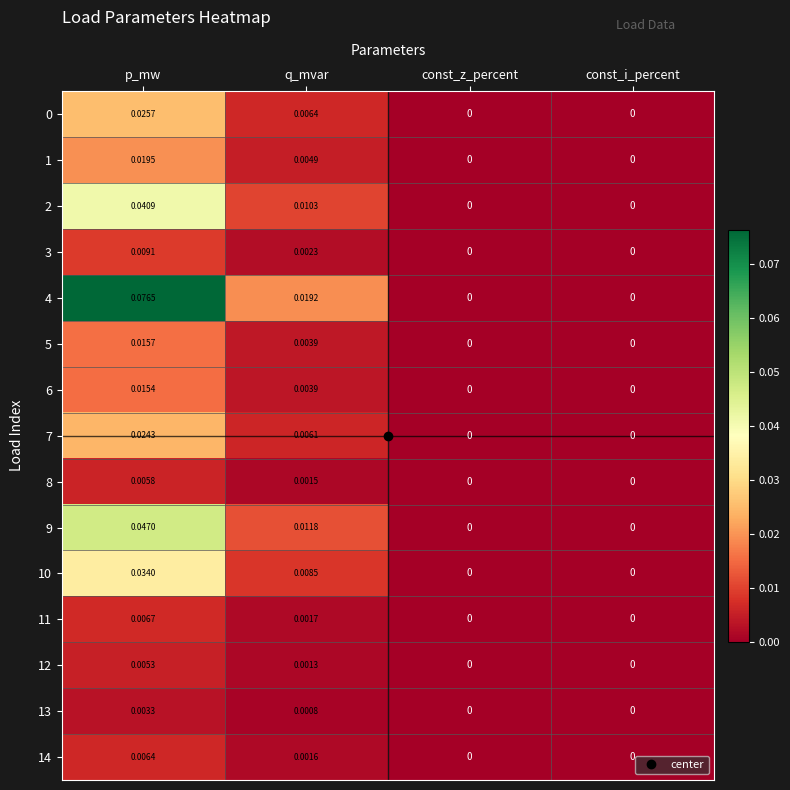

Count the number of data series in this chart.

15